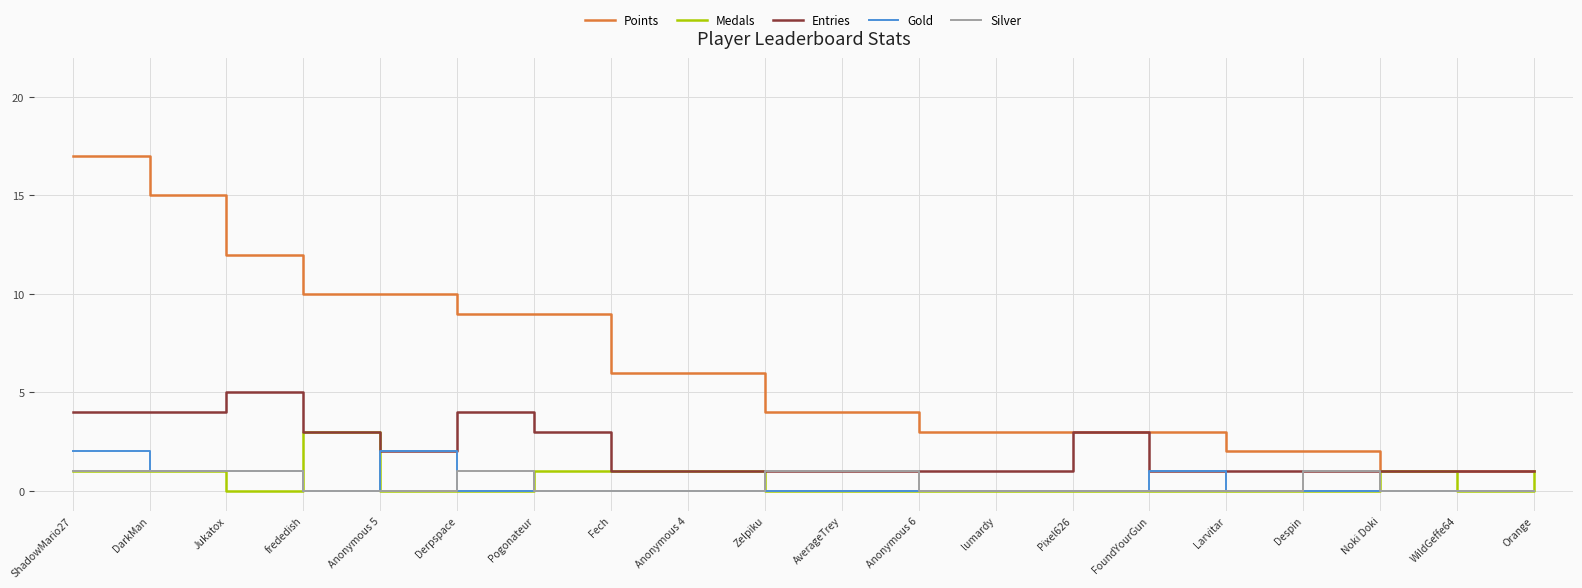

What is the difference between the highest and lowest values at Fech?

6